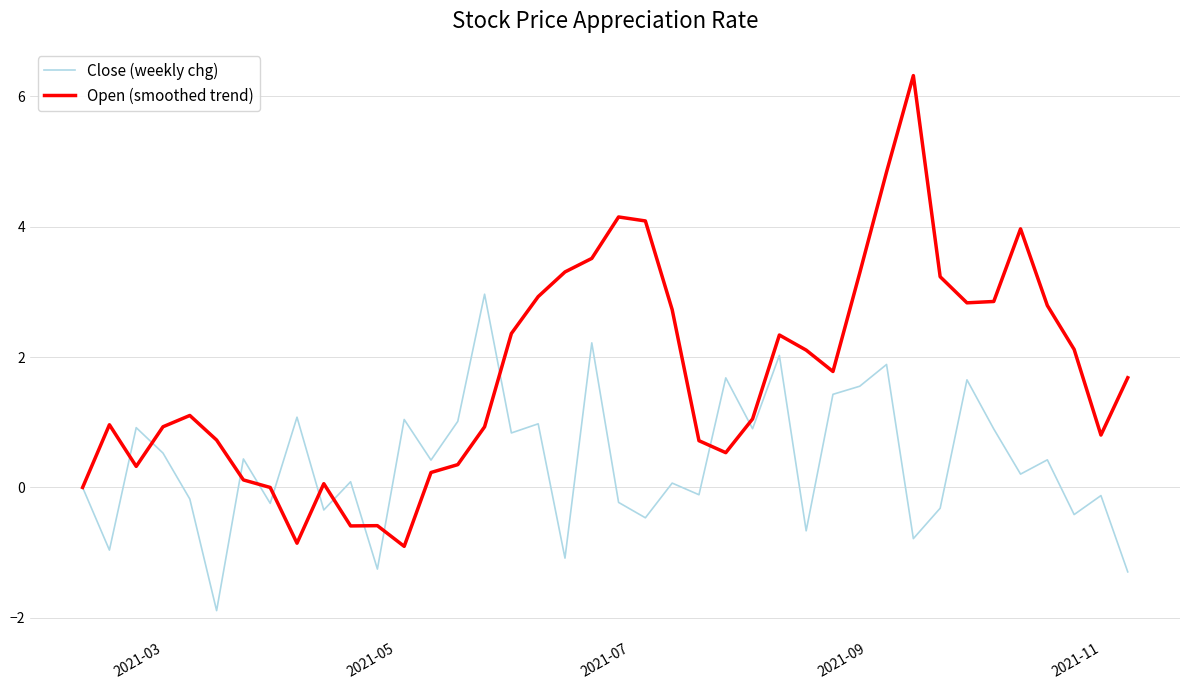

What is the difference between the maximum and minimum values in the Open (smoothed trend) series?

7.2